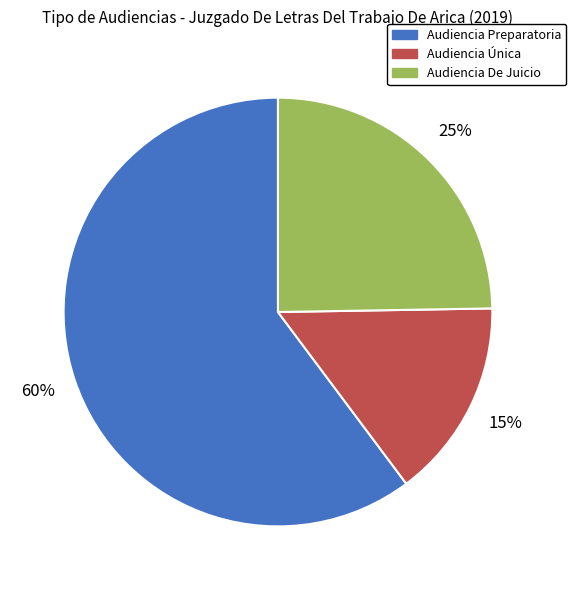

What is the smallest slice in the pie chart?

Audiencia Única